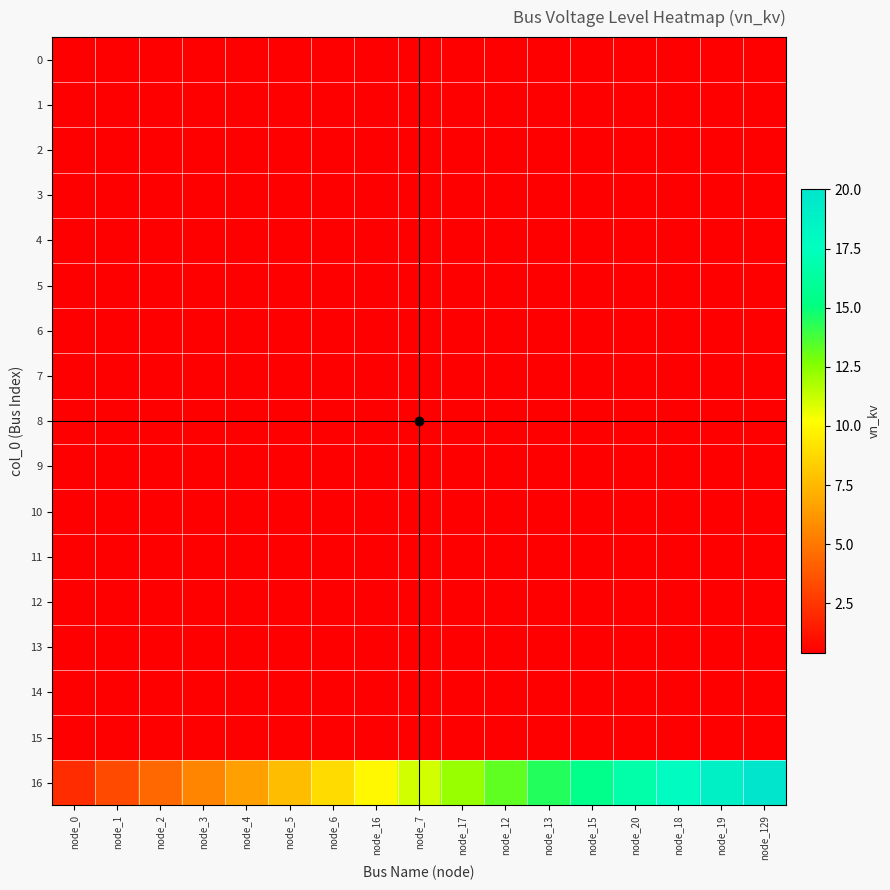

Reading right to left, extract all data points from this chart.

0: node_129=0.4	node_19=0.4	node_18=0.4	node_20=0.4	node_15=0.4	node_13=0.4	node_12=0.4	node_17=0.4	node_7=0.4	node_16=0.4	node_6=0.4	node_5=0.4	node_4=0.4	node_3=0.4	node_2=0.4	node_1=0.4	node_0=0.4
1: node_129=0.4	node_19=0.4	node_18=0.4	node_20=0.4	node_15=0.4	node_13=0.4	node_12=0.4	node_17=0.4	node_7=0.4	node_16=0.4	node_6=0.4	node_5=0.4	node_4=0.4	node_3=0.4	node_2=0.4	node_1=0.4	node_0=0.4
2: node_129=0.4	node_19=0.4	node_18=0.4	node_20=0.4	node_15=0.4	node_13=0.4	node_12=0.4	node_17=0.4	node_7=0.4	node_16=0.4	node_6=0.4	node_5=0.4	node_4=0.4	node_3=0.4	node_2=0.4	node_1=0.4	node_0=0.4
3: node_129=0.4	node_19=0.4	node_18=0.4	node_20=0.4	node_15=0.4	node_13=0.4	node_12=0.4	node_17=0.4	node_7=0.4	node_16=0.4	node_6=0.4	node_5=0.4	node_4=0.4	node_3=0.4	node_2=0.4	node_1=0.4	node_0=0.4
4: node_129=0.4	node_19=0.4	node_18=0.4	node_20=0.4	node_15=0.4	node_13=0.4	node_12=0.4	node_17=0.4	node_7=0.4	node_16=0.4	node_6=0.4	node_5=0.4	node_4=0.4	node_3=0.4	node_2=0.4	node_1=0.4	node_0=0.4
5: node_129=0.4	node_19=0.4	node_18=0.4	node_20=0.4	node_15=0.4	node_13=0.4	node_12=0.4	node_17=0.4	node_7=0.4	node_16=0.4	node_6=0.4	node_5=0.4	node_4=0.4	node_3=0.4	node_2=0.4	node_1=0.4	node_0=0.4
6: node_129=0.4	node_19=0.4	node_18=0.4	node_20=0.4	node_15=0.4	node_13=0.4	node_12=0.4	node_17=0.4	node_7=0.4	node_16=0.4	node_6=0.4	node_5=0.4	node_4=0.4	node_3=0.4	node_2=0.4	node_1=0.4	node_0=0.4
7: node_129=0.4	node_19=0.4	node_18=0.4	node_20=0.4	node_15=0.4	node_13=0.4	node_12=0.4	node_17=0.4	node_7=0.4	node_16=0.4	node_6=0.4	node_5=0.4	node_4=0.4	node_3=0.4	node_2=0.4	node_1=0.4	node_0=0.4
8: node_129=0.4	node_19=0.4	node_18=0.4	node_20=0.4	node_15=0.4	node_13=0.4	node_12=0.4	node_17=0.4	node_7=0.4	node_16=0.4	node_6=0.4	node_5=0.4	node_4=0.4	node_3=0.4	node_2=0.4	node_1=0.4	node_0=0.4
9: node_129=0.4	node_19=0.4	node_18=0.4	node_20=0.4	node_15=0.4	node_13=0.4	node_12=0.4	node_17=0.4	node_7=0.4	node_16=0.4	node_6=0.4	node_5=0.4	node_4=0.4	node_3=0.4	node_2=0.4	node_1=0.4	node_0=0.4
10: node_129=0.4	node_19=0.4	node_18=0.4	node_20=0.4	node_15=0.4	node_13=0.4	node_12=0.4	node_17=0.4	node_7=0.4	node_16=0.4	node_6=0.4	node_5=0.4	node_4=0.4	node_3=0.4	node_2=0.4	node_1=0.4	node_0=0.4
11: node_129=0.4	node_19=0.4	node_18=0.4	node_20=0.4	node_15=0.4	node_13=0.4	node_12=0.4	node_17=0.4	node_7=0.4	node_16=0.4	node_6=0.4	node_5=0.4	node_4=0.4	node_3=0.4	node_2=0.4	node_1=0.4	node_0=0.4
12: node_129=0.4	node_19=0.4	node_18=0.4	node_20=0.4	node_15=0.4	node_13=0.4	node_12=0.4	node_17=0.4	node_7=0.4	node_16=0.4	node_6=0.4	node_5=0.4	node_4=0.4	node_3=0.4	node_2=0.4	node_1=0.4	node_0=0.4
13: node_129=0.4	node_19=0.4	node_18=0.4	node_20=0.4	node_15=0.4	node_13=0.4	node_12=0.4	node_17=0.4	node_7=0.4	node_16=0.4	node_6=0.4	node_5=0.4	node_4=0.4	node_3=0.4	node_2=0.4	node_1=0.4	node_0=0.4
14: node_129=0.4	node_19=0.4	node_18=0.4	node_20=0.4	node_15=0.4	node_13=0.4	node_12=0.4	node_17=0.4	node_7=0.4	node_16=0.4	node_6=0.4	node_5=0.4	node_4=0.4	node_3=0.4	node_2=0.4	node_1=0.4	node_0=0.4
15: node_129=0.4	node_19=0.4	node_18=0.4	node_20=0.4	node_15=0.4	node_13=0.4	node_12=0.4	node_17=0.4	node_7=0.4	node_16=0.4	node_6=0.4	node_5=0.4	node_4=0.4	node_3=0.4	node_2=0.4	node_1=0.4	node_0=0.4
16: node_129=20.0	node_19=18.9	node_18=17.8	node_20=16.6	node_15=15.5	node_13=14.4	node_12=13.3	node_17=12.2	node_7=11.1	node_16=9.9	node_6=8.8	node_5=7.7	node_4=6.6	node_3=5.5	node_2=4.4	node_1=3.2	node_0=2.1